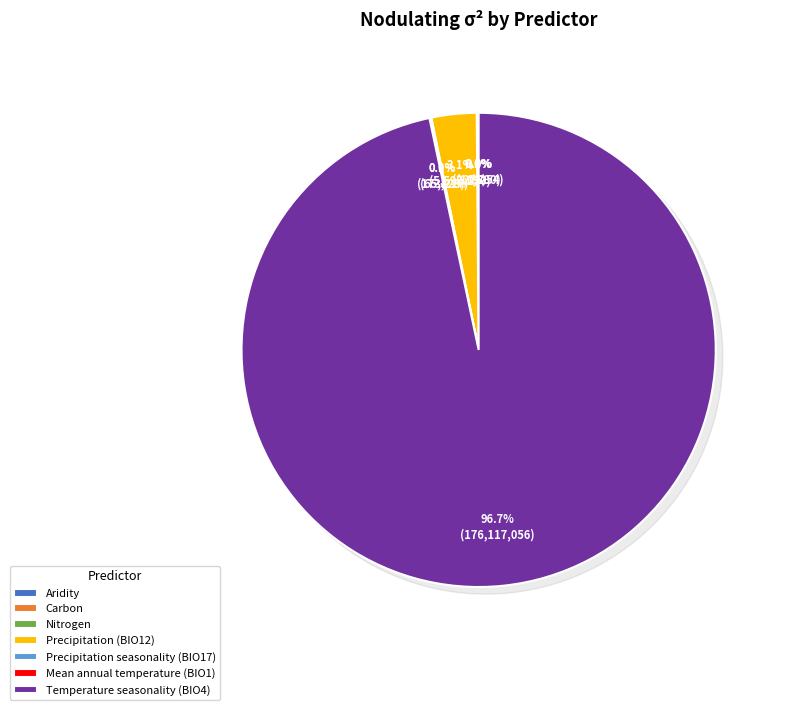

Between Carbon and Mean annual temperature (BIO1), which is larger?

Mean annual temperature (BIO1)